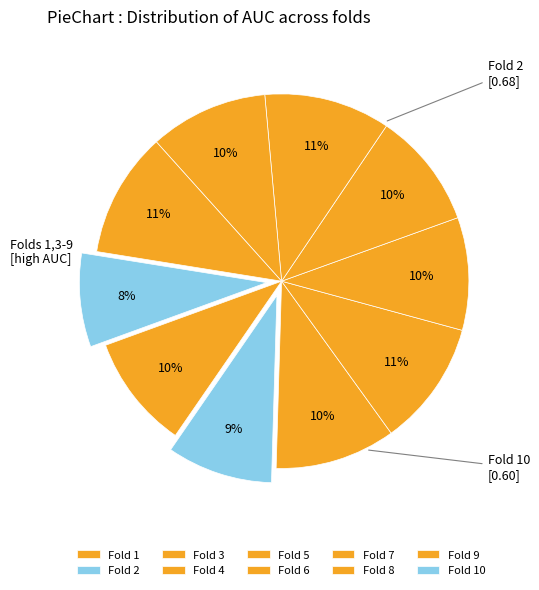

Count the number of slices in the pie.

10